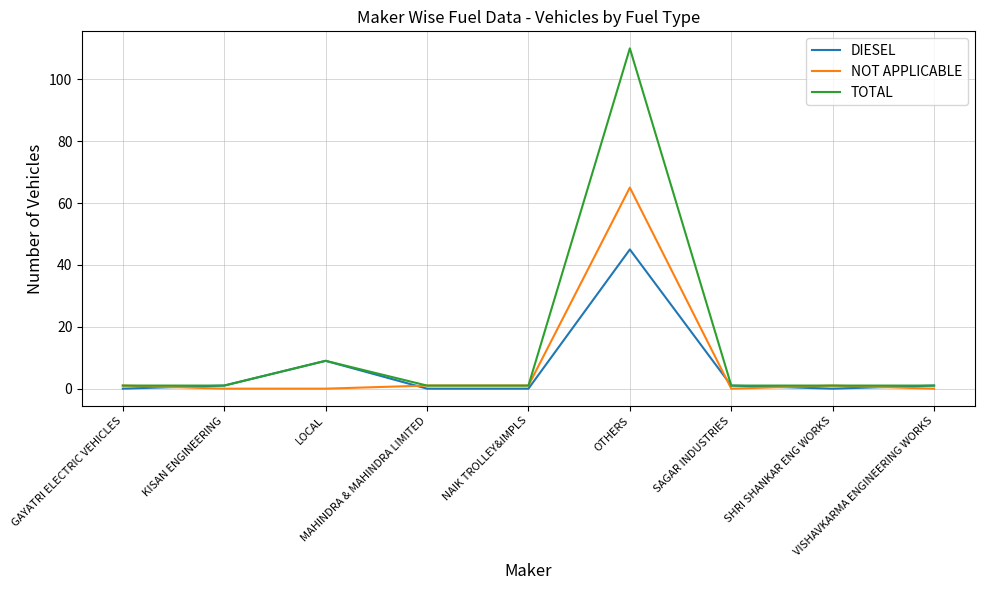

List the series in order of their peak value, lowest first.

DIESEL, NOT APPLICABLE, TOTAL